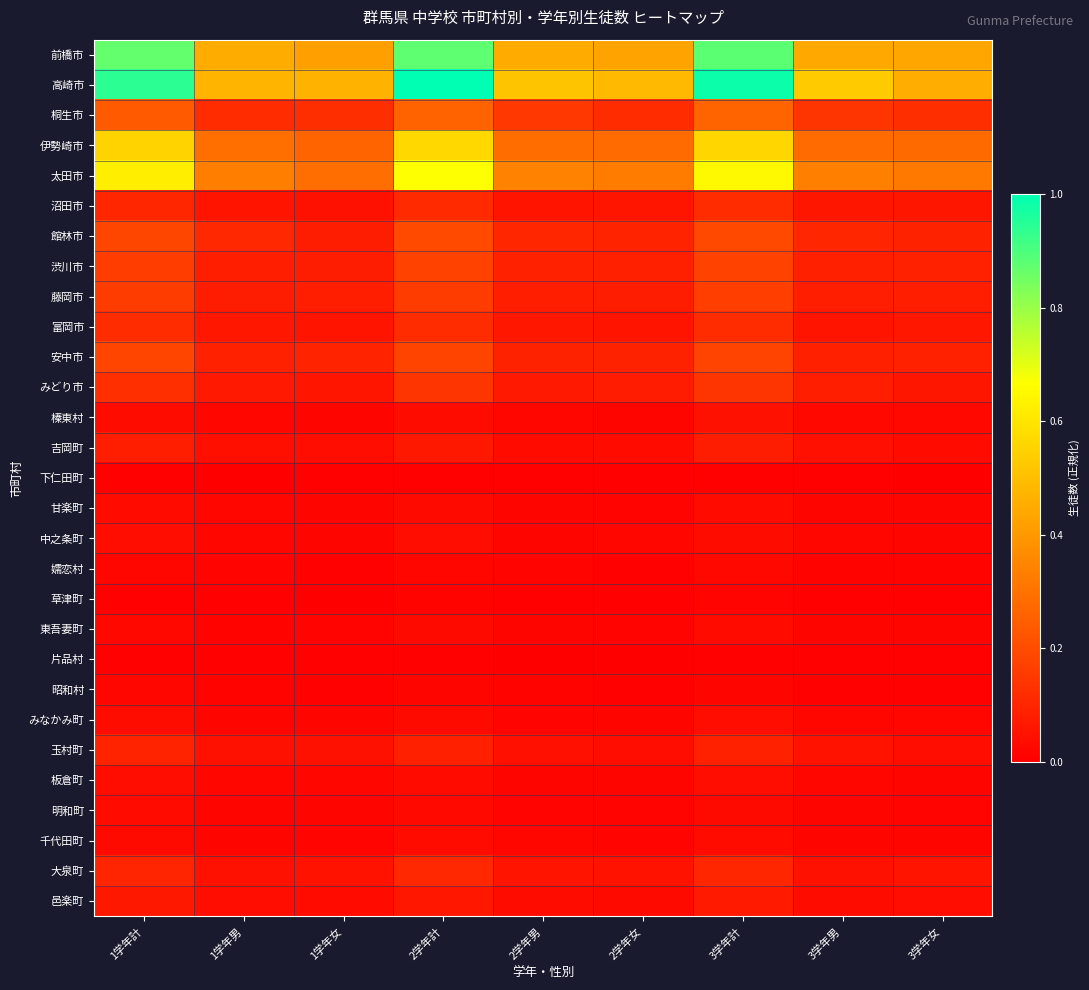

Reading left to right, extract all data points from this chart.

前橋市: 1学年計=0.9	1学年男=0.5	1学年女=0.4	2学年計=0.9	2学年男=0.4	2学年女=0.4	3学年計=0.9	3学年男=0.4	3学年女=0.4
高崎市: 1学年計=0.9	1学年男=0.5	1学年女=0.5	2学年計=1.0	2学年男=0.5	2学年女=0.5	3学年計=1.0	3学年男=0.5	3学年女=0.5
桐生市: 1学年計=0.2	1学年男=0.1	1学年女=0.1	2学年計=0.3	2学年男=0.1	2学年女=0.1	3学年計=0.3	3学年男=0.1	3学年女=0.1
伊勢崎市: 1学年計=0.6	1学年男=0.3	1学年女=0.3	2学年計=0.6	2学年男=0.3	2学年女=0.3	3学年計=0.6	3学年男=0.3	3学年女=0.3
太田市: 1学年計=0.6	1学年男=0.3	1学年女=0.3	2学年計=0.7	2学年男=0.3	2学年女=0.3	3学年計=0.7	3学年男=0.3	3学年女=0.3
沼田市: 1学年計=0.1	1学年男=0.1	1学年女=0.0	2学年計=0.1	2学年男=0.1	2学年女=0.1	3学年計=0.1	3学年男=0.1	3学年女=0.1
館林市: 1学年計=0.2	1学年男=0.1	1学年女=0.1	2学年計=0.2	2学年男=0.1	2学年女=0.1	3学年計=0.2	3学年男=0.1	3学年女=0.1
渋川市: 1学年計=0.2	1学年男=0.1	1学年女=0.1	2学年計=0.2	2学年男=0.1	2学年女=0.1	3学年計=0.2	3学年男=0.1	3学年女=0.1
藤岡市: 1学年計=0.2	1学年男=0.1	1学年女=0.1	2学年計=0.2	2学年男=0.1	2学年女=0.1	3学年計=0.2	3学年男=0.1	3学年女=0.1
富岡市: 1学年計=0.1	1学年男=0.1	1学年女=0.1	2学年計=0.1	2学年男=0.1	2学年女=0.1	3学年計=0.1	3学年男=0.1	3学年女=0.1
安中市: 1学年計=0.2	1学年男=0.1	1学年女=0.1	2学年計=0.2	2学年男=0.1	2学年女=0.1	3学年計=0.2	3学年男=0.1	3学年女=0.1
みどり市: 1学年計=0.1	1学年男=0.1	1学年女=0.1	2学年計=0.1	2学年男=0.1	2学年女=0.1	3学年計=0.1	3学年男=0.1	3学年女=0.1
榛東村: 1学年計=0.0	1学年男=0.0	1学年女=0.0	2学年計=0.0	2学年男=0.0	2学年女=0.0	3学年計=0.0	3学年男=0.0	3学年女=0.0
吉岡町: 1学年計=0.1	1学年男=0.0	1学年女=0.0	2学年計=0.1	2学年男=0.0	2学年女=0.0	3学年計=0.1	3学年男=0.0	3学年女=0.0
下仁田町: 1学年計=0.0	1学年男=0.0	1学年女=0.0	2学年計=0.0	2学年男=0.0	2学年女=0.0	3学年計=0.0	3学年男=0.0	3学年女=0.0
甘楽町: 1学年計=0.0	1学年男=0.0	1学年女=0.0	2学年計=0.0	2学年男=0.0	2学年女=0.0	3学年計=0.0	3学年男=0.0	3学年女=0.0
中之条町: 1学年計=0.0	1学年男=0.0	1学年女=0.0	2学年計=0.0	2学年男=0.0	2学年女=0.0	3学年計=0.0	3学年男=0.0	3学年女=0.0
嬬恋村: 1学年計=0.0	1学年男=0.0	1学年女=0.0	2学年計=0.0	2学年男=0.0	2学年女=0.0	3学年計=0.0	3学年男=0.0	3学年女=0.0
草津町: 1学年計=0.0	1学年男=0.0	1学年女=0.0	2学年計=0.0	2学年男=0.0	2学年女=0.0	3学年計=0.0	3学年男=0.0	3学年女=0.0
東吾妻町: 1学年計=0.0	1学年男=0.0	1学年女=0.0	2学年計=0.0	2学年男=0.0	2学年女=0.0	3学年計=0.0	3学年男=0.0	3学年女=0.0
片品村: 1学年計=0.0	1学年男=0.0	1学年女=0.0	2学年計=0.0	2学年男=0.0	2学年女=0.0	3学年計=0.0	3学年男=0.0	3学年女=0.0
昭和村: 1学年計=0.0	1学年男=0.0	1学年女=0.0	2学年計=0.0	2学年男=0.0	2学年女=0.0	3学年計=0.0	3学年男=0.0	3学年女=0.0
みなかみ町: 1学年計=0.0	1学年男=0.0	1学年女=0.0	2学年計=0.0	2学年男=0.0	2学年女=0.0	3学年計=0.0	3学年男=0.0	3学年女=0.0
玉村町: 1学年計=0.1	1学年男=0.0	1学年女=0.0	2学年計=0.1	2学年男=0.0	2学年女=0.0	3学年計=0.1	3学年男=0.1	3学年女=0.0
板倉町: 1学年計=0.0	1学年男=0.0	1学年女=0.0	2学年計=0.0	2学年男=0.0	2学年女=0.0	3学年計=0.0	3学年男=0.0	3学年女=0.0
明和町: 1学年計=0.0	1学年男=0.0	1学年女=0.0	2学年計=0.0	2学年男=0.0	2学年女=0.0	3学年計=0.0	3学年男=0.0	3学年女=0.0
千代田町: 1学年計=0.0	1学年男=0.0	1学年女=0.0	2学年計=0.0	2学年男=0.0	2学年女=0.0	3学年計=0.0	3学年男=0.0	3学年女=0.0
大泉町: 1学年計=0.1	1学年男=0.0	1学年女=0.1	2学年計=0.1	2学年男=0.1	2学年女=0.1	3学年計=0.1	3学年男=0.0	3学年女=0.1
邑楽町: 1学年計=0.1	1学年男=0.0	1学年女=0.0	2学年計=0.1	2学年男=0.0	2学年女=0.0	3学年計=0.1	3学年男=0.0	3学年女=0.0